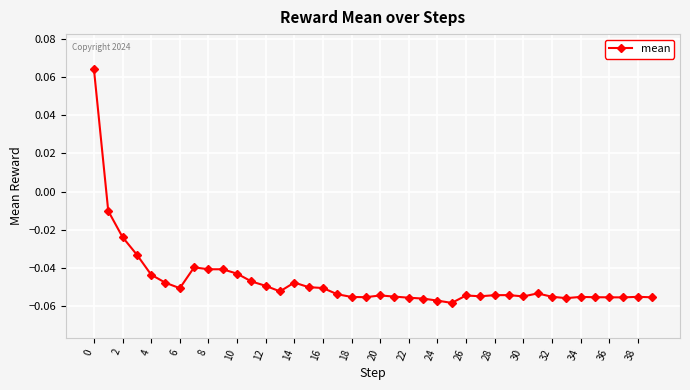

What is the sum of all values?

-1.9